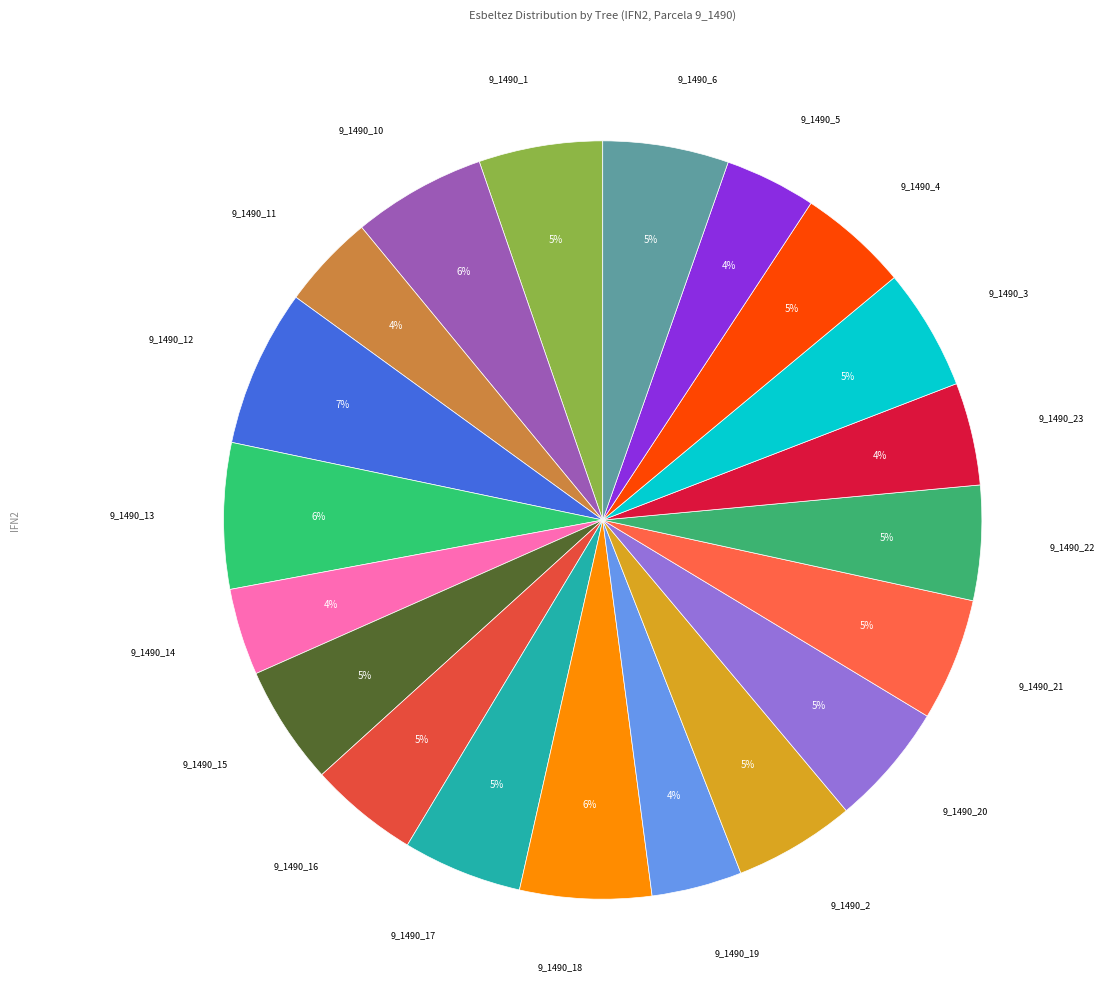

To the nearest percent, what is the difference between the largest and smallest slice percentages?

3%